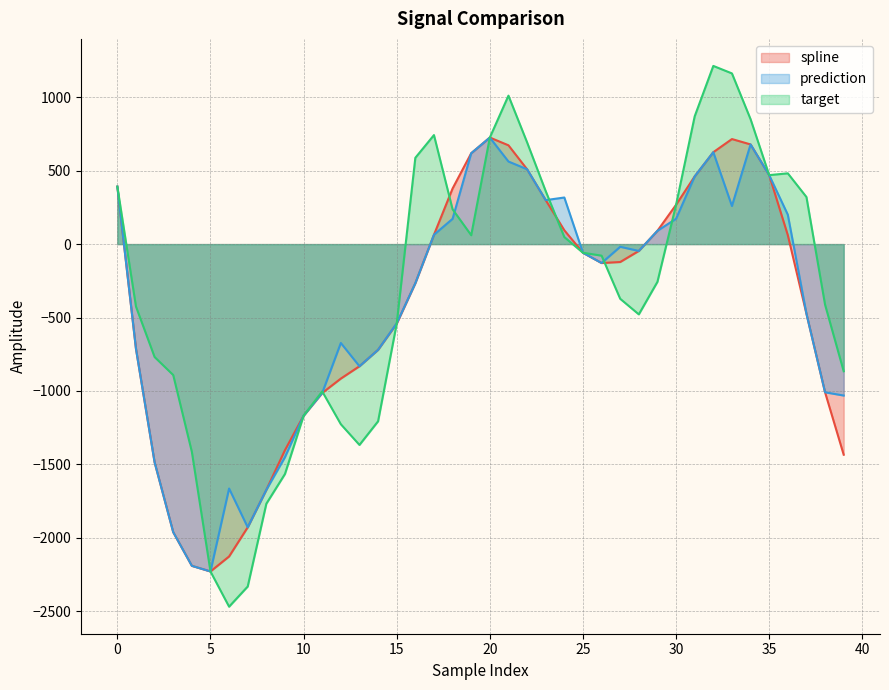

What is the highest value of the target series?

1212.9